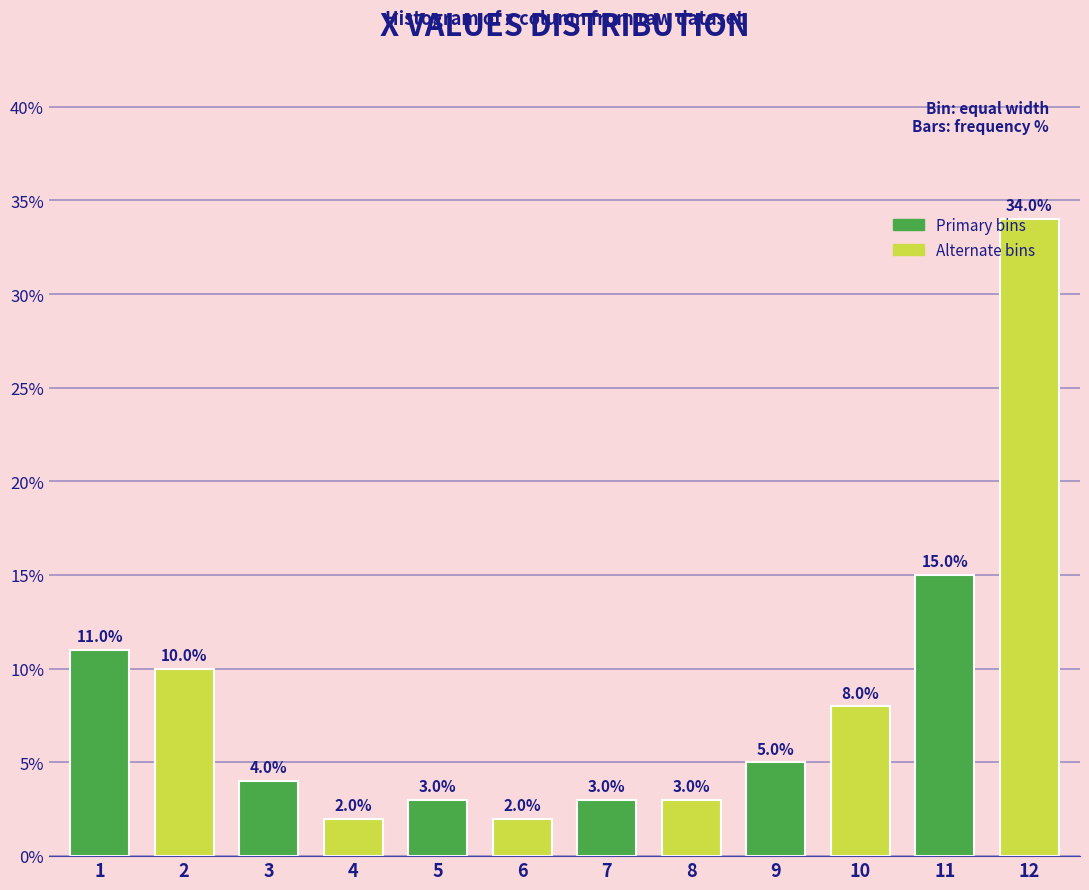

What is the change in value from 2 to 3?

-6